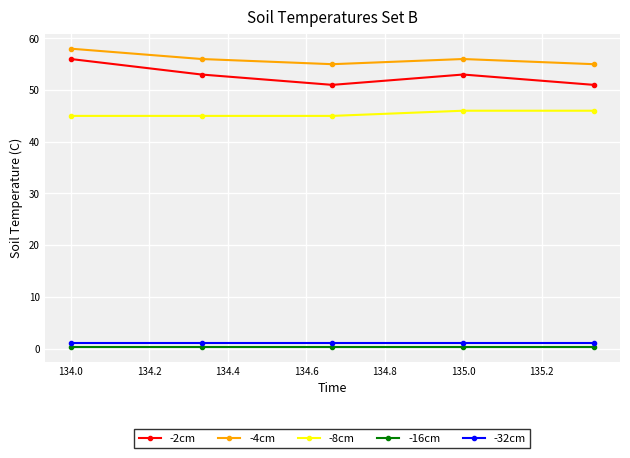

What is the value of the -4cm point at the 1st from the left?

58.0